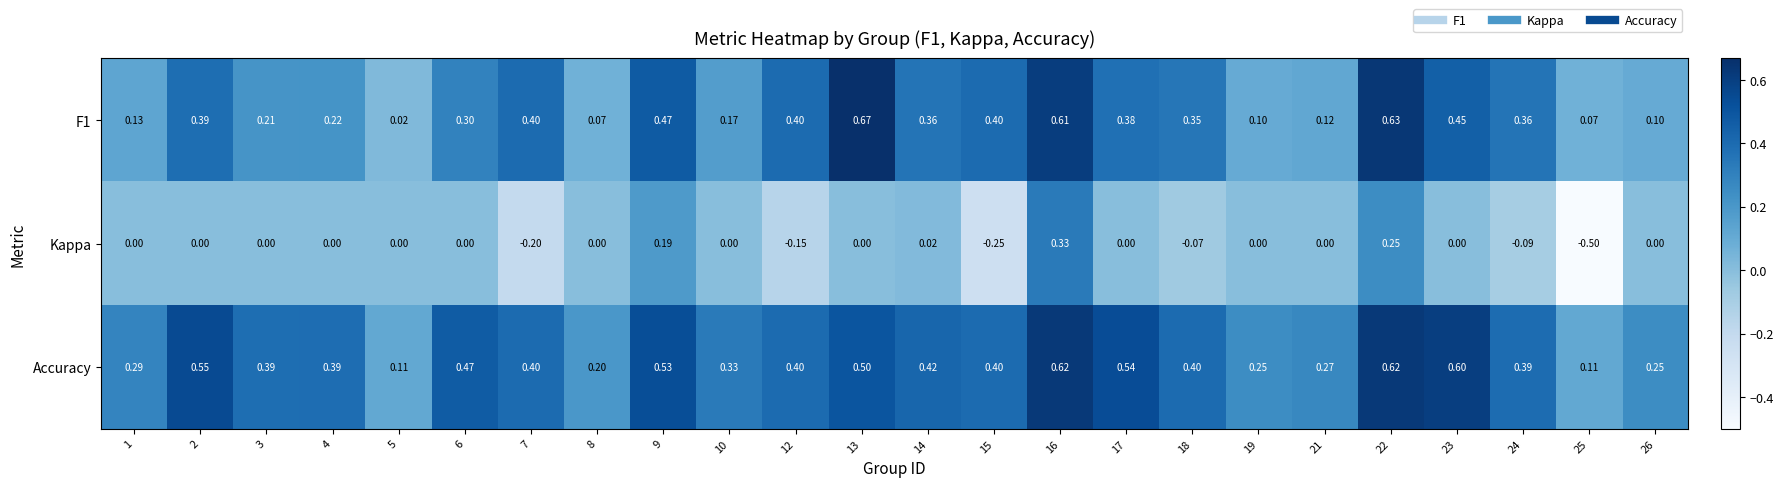

Which series has the largest total across all categories?

Accuracy